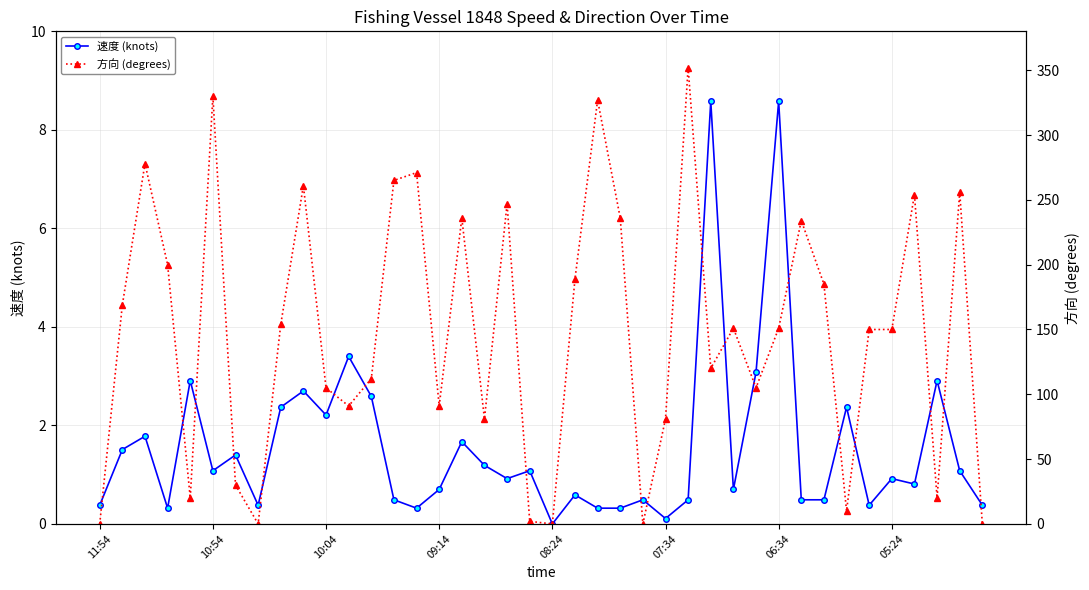

Rank the series by their average value, from lowest to highest.

速度 (knots), 方向 (degrees)